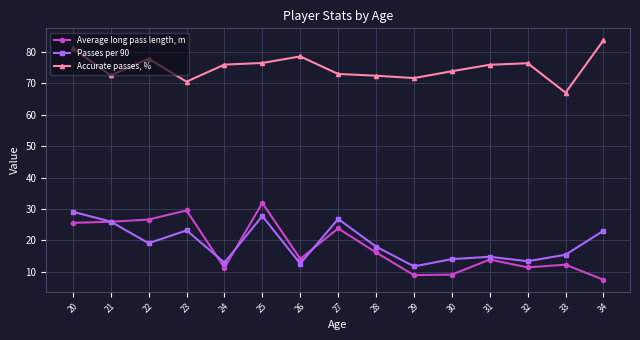

Where is the first local maximum for Passes per 90?

23